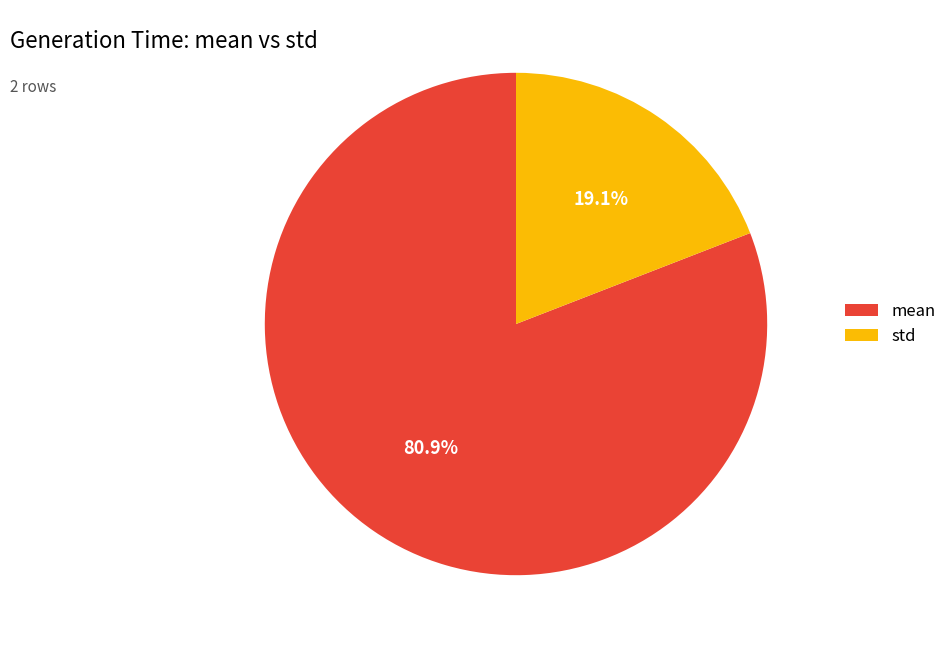

Which has a higher value, std or mean?

mean